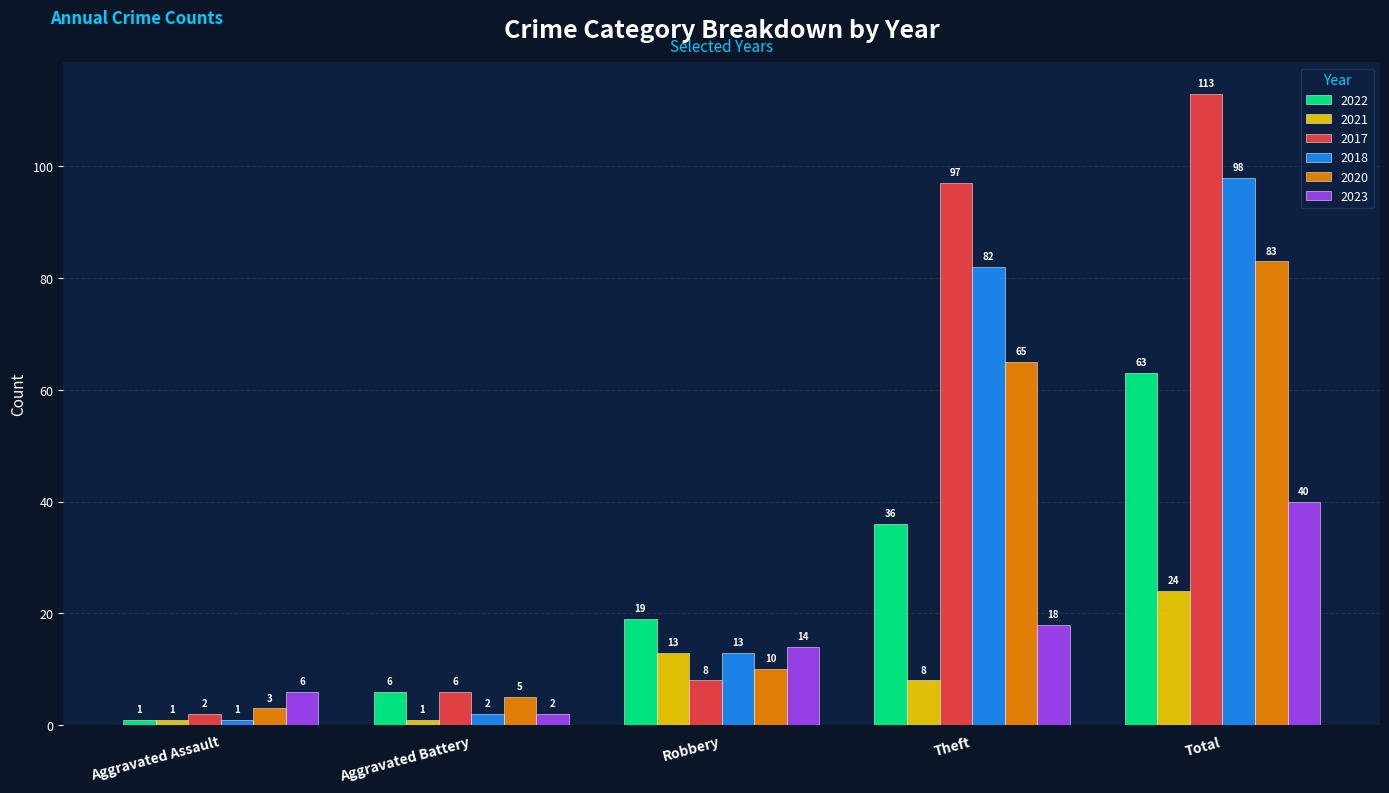

What is the smallest value displayed?

1